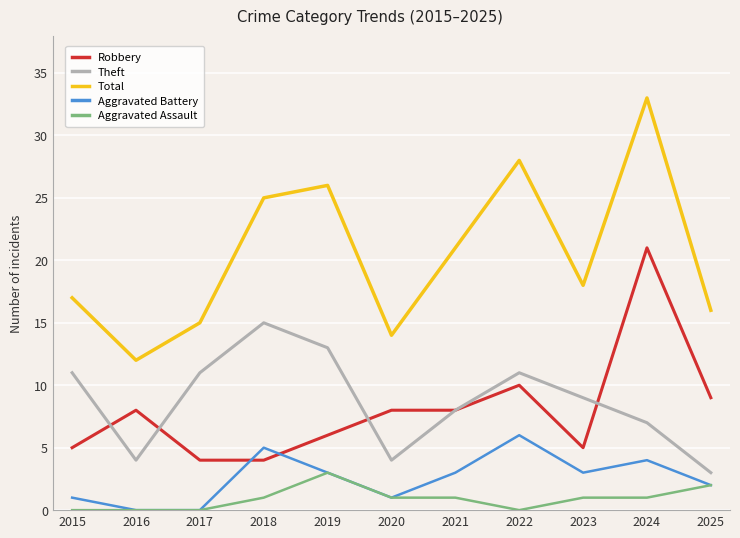

Where is Total nearest to the value 22?

2021